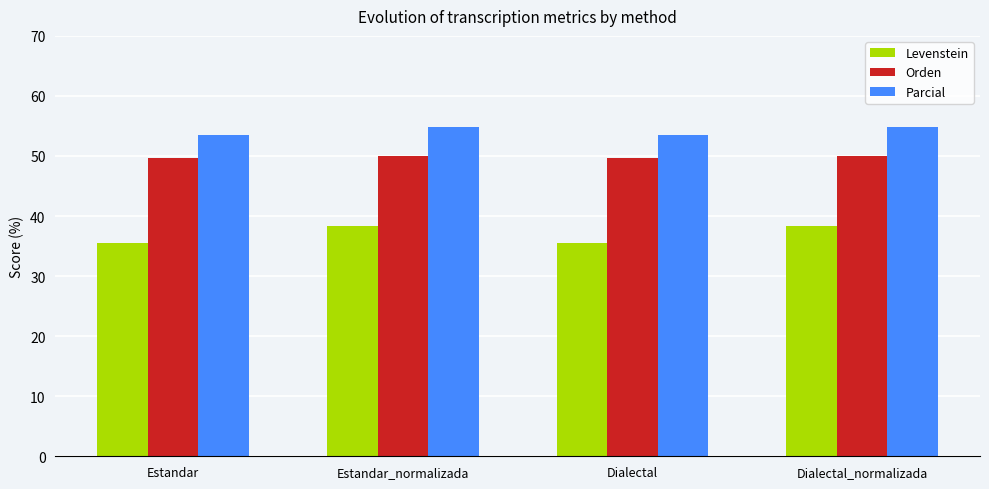

What is the average value of the Levenstein series?

36.9